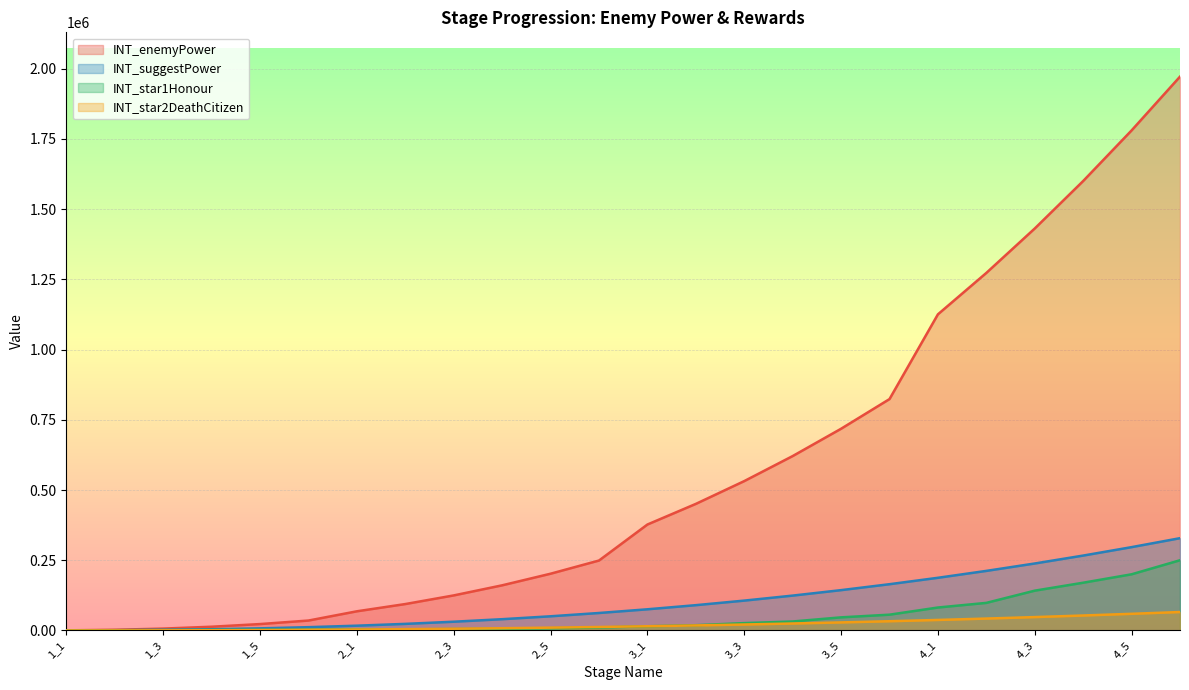

The value of INT_star1Honour at 2_1 is 2430. True or false?

False